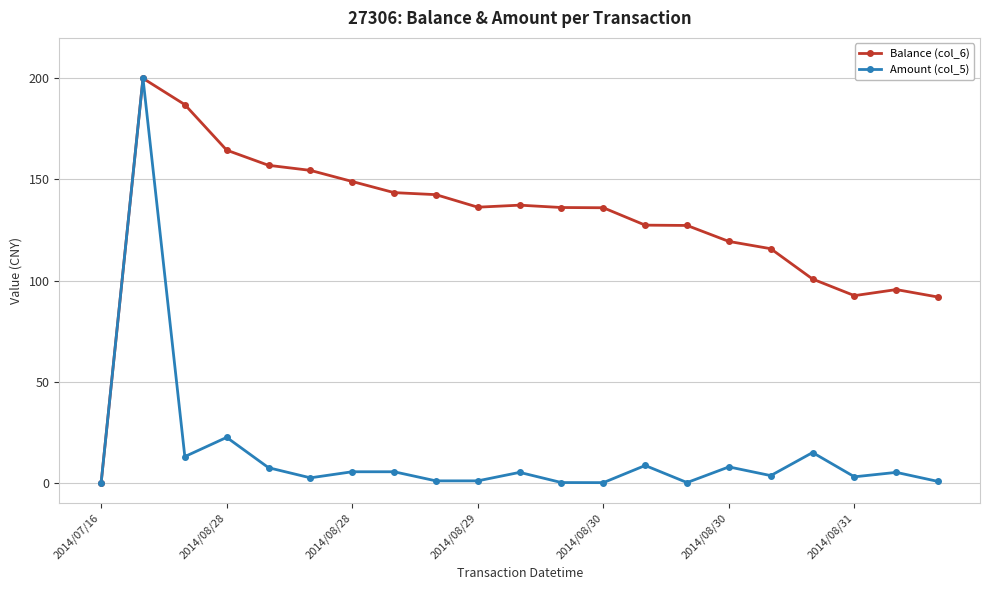

True or false: Balance (col_6) has more than 0 interior local peaks.

True